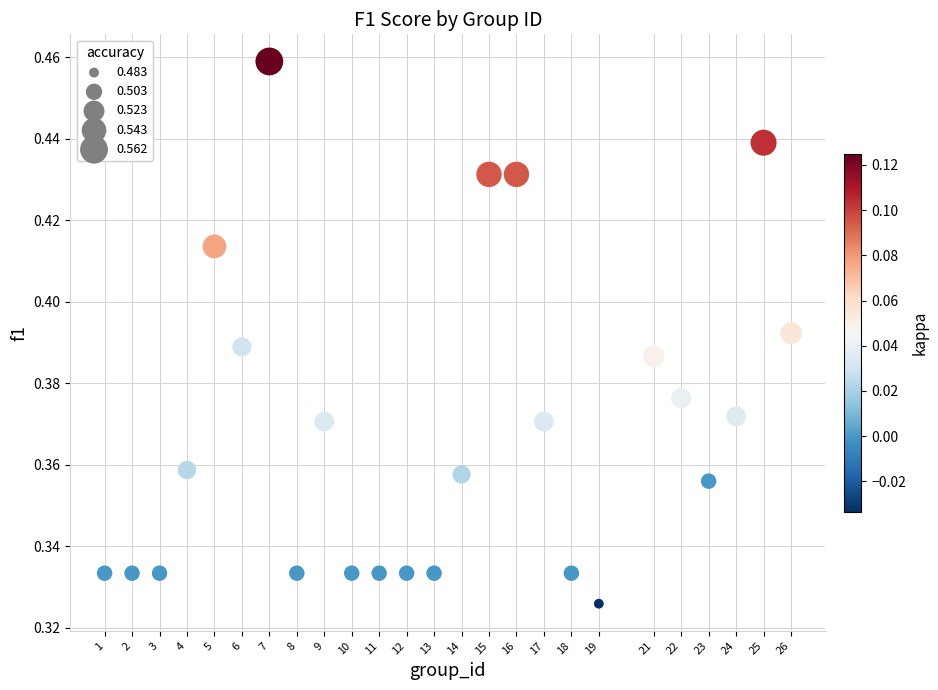

What is the range of X values (max minus min)?

25.0